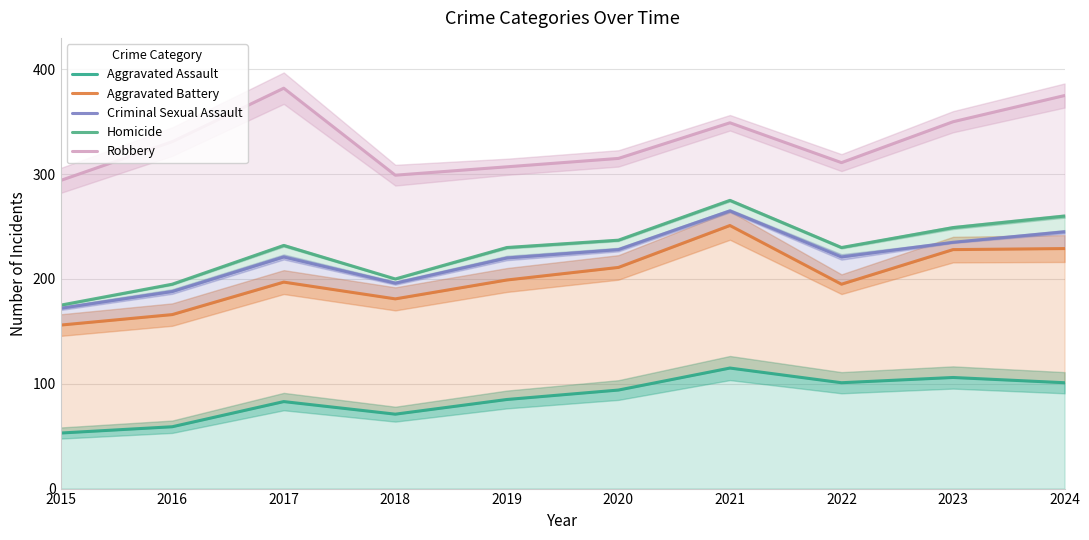

Reading right to left, transcribe all the data shown in this chart.

Aggravated Assault: 2024=101	2023=106	2022=101	2021=115	2020=94	2019=85	2018=71	2017=83	2016=59	2015=53
Aggravated Battery: 2024=229	2023=228	2022=195	2021=251	2020=211	2019=199	2018=181	2017=197	2016=166	2015=156
Criminal Sexual Assault: 2024=245	2023=235	2022=221	2021=265	2020=228	2019=220	2018=196	2017=221	2016=188	2015=172
Homicide: 2024=260	2023=249	2022=230	2021=275	2020=237	2019=230	2018=200	2017=232	2016=195	2015=175
Robbery: 2024=375	2023=350	2022=311	2021=349	2020=315	2019=307	2018=299	2017=382	2016=331	2015=294